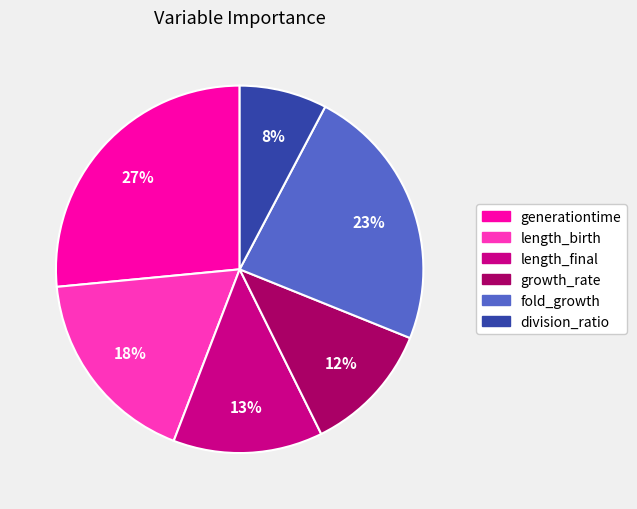

Which slice is the largest?

generationtime